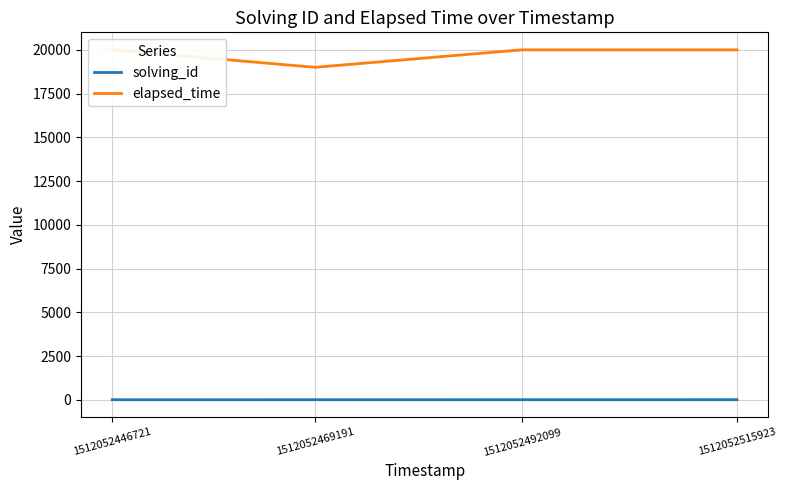

What is the average value of the elapsed_time series?

19750